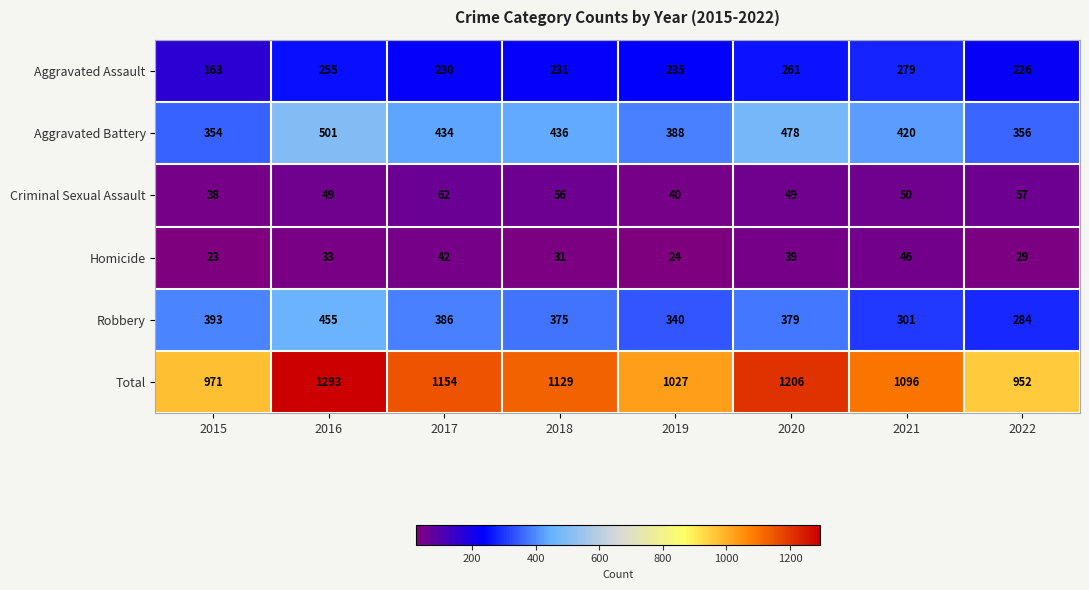

At how many categories does at least one series exceed 356?

8